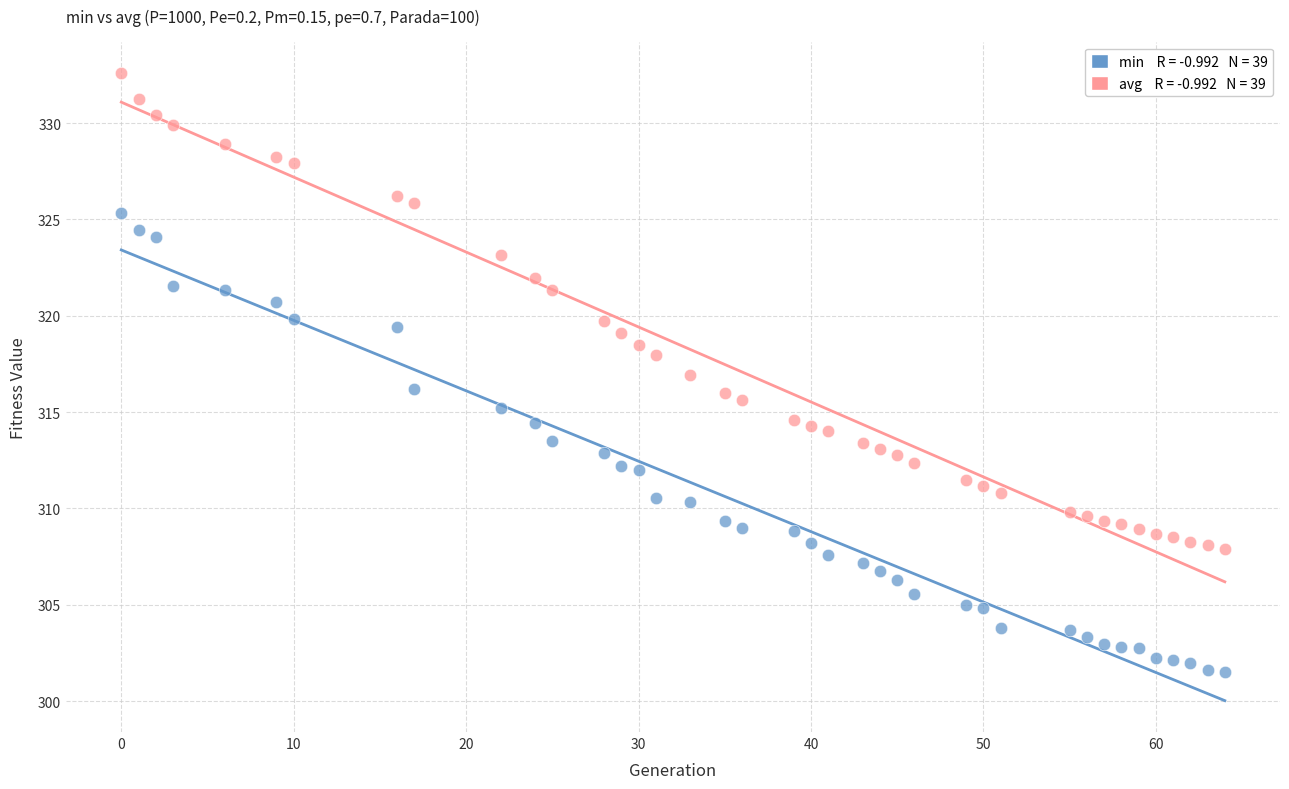

Across all data points, what is the range of X values (max minus min)?

64.0